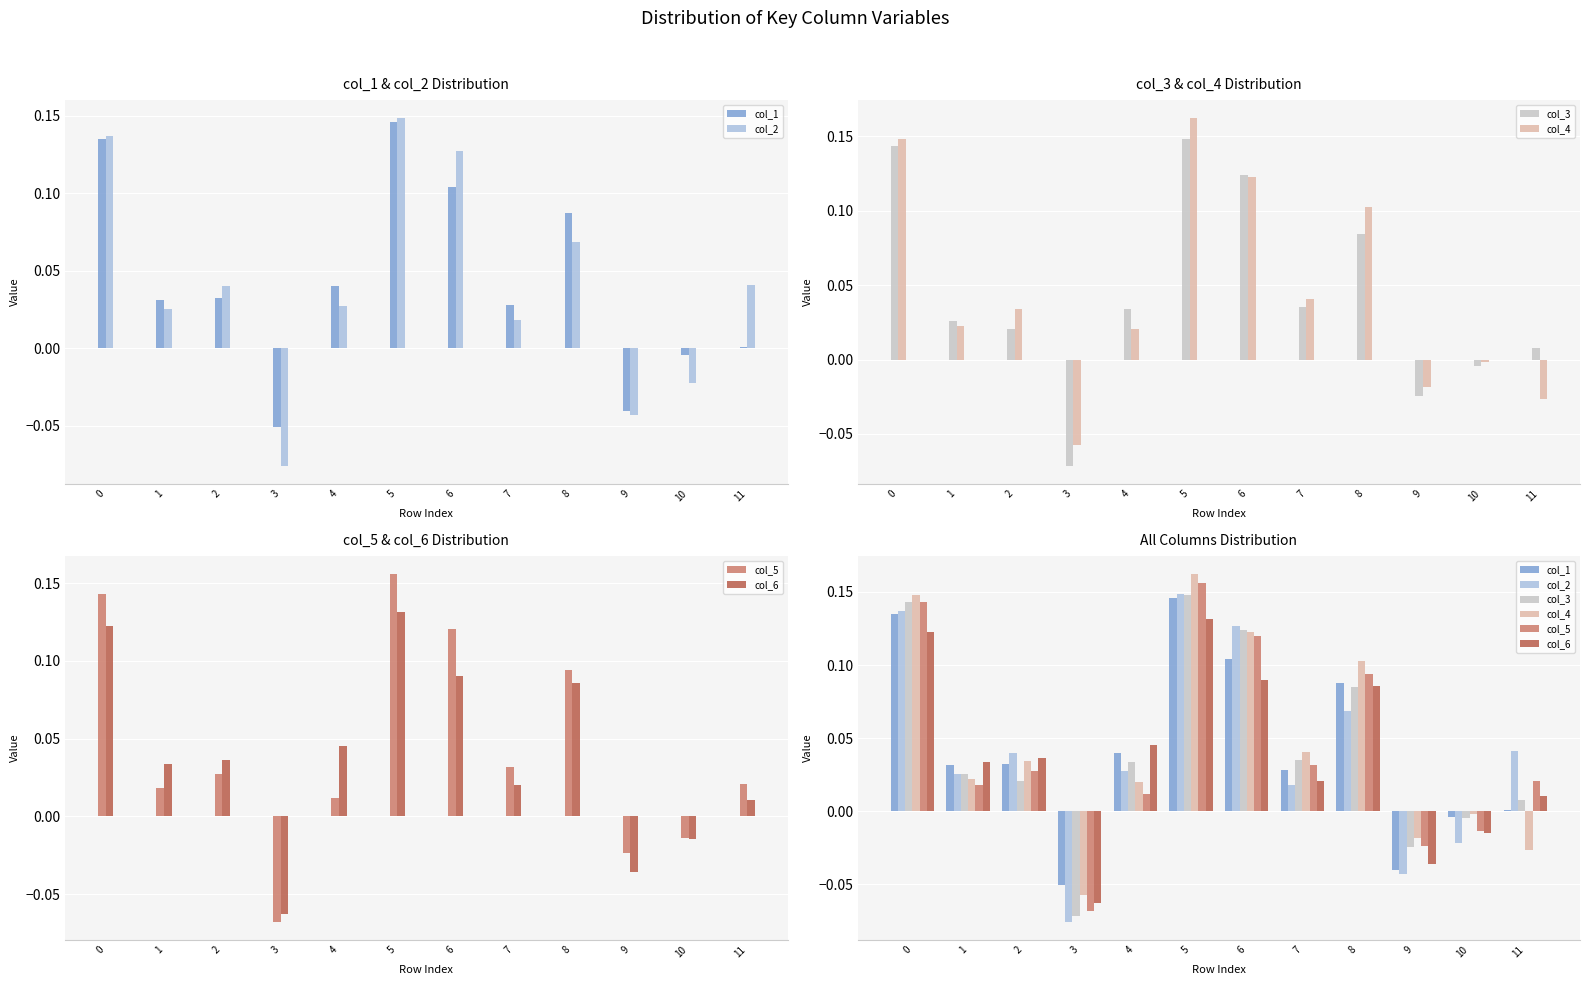

Which series has the largest range (max minus min)?

col_2